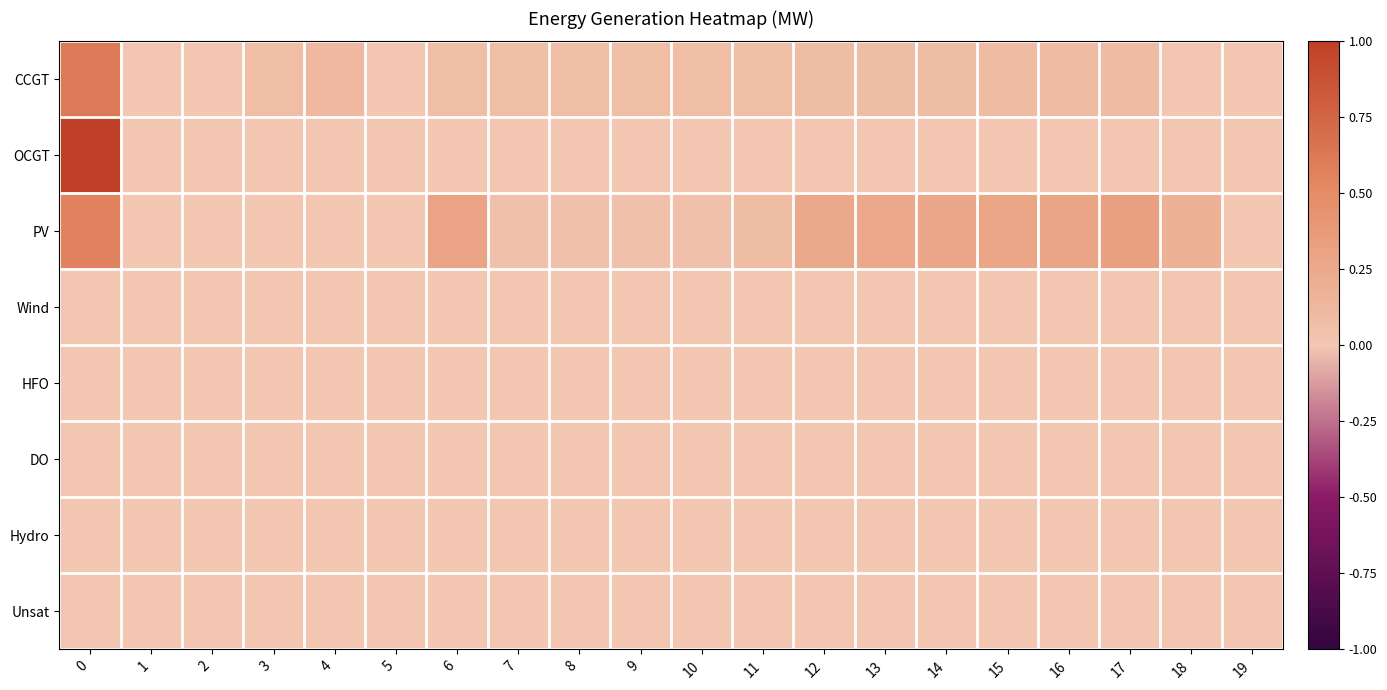

Rank the series by their maximum value, from lowest to highest.

row_3, row_4, row_5, row_6, row_7, row_2, row_0, row_1